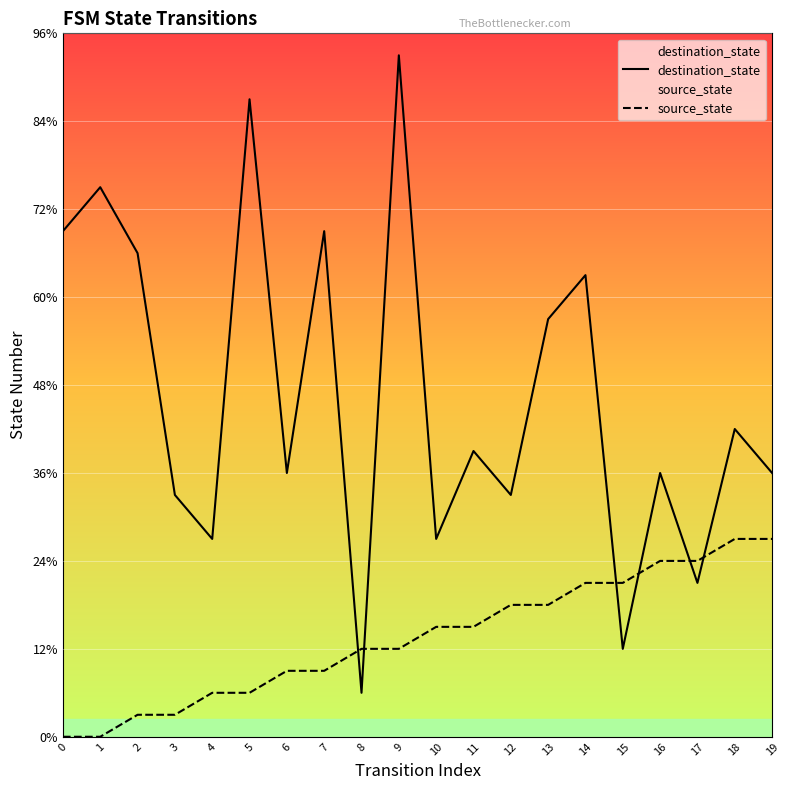

How many categories are shown in the chart?

20